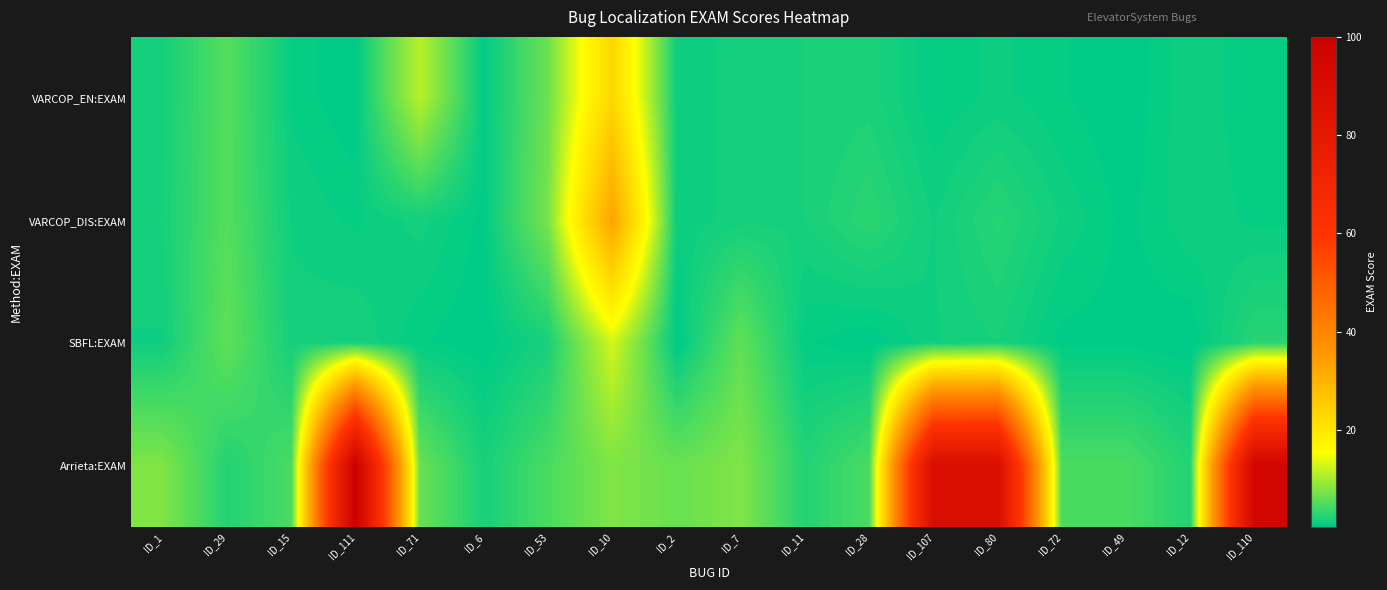

Reading left to right, transcribe all the data shown in this chart.

VARCOP_EN:EXAM: ID_1=1.6	ID_29=5.4	ID_15=0.9	ID_111=0.2	ID_71=11.2	ID_6=0.4	ID_53=6.7	ID_10=23.2	ID_2=1.1	ID_7=1.6	ID_11=1.8	ID_28=2.0	ID_107=0.7	ID_80=1.1	ID_72=0.7	ID_49=0.2	ID_12=1.3	ID_110=0.7
VARCOP_DIS:EXAM: ID_1=1.8	ID_29=5.4	ID_15=1.3	ID_111=0.9	ID_71=1.6	ID_6=0.4	ID_53=7.4	ID_10=33.0	ID_2=1.1	ID_7=1.6	ID_11=1.8	ID_28=2.9	ID_107=1.3	ID_80=2.7	ID_72=1.3	ID_49=0.4	ID_12=1.3	ID_110=0.9
SBFL:EXAM: ID_1=1.3	ID_29=6.0	ID_15=1.6	ID_111=1.8	ID_71=0.7	ID_6=0.2	ID_53=1.8	ID_10=12.7	ID_2=0.2	ID_7=6.0	ID_11=0.7	ID_28=0.2	ID_107=1.3	ID_80=1.8	ID_72=0.4	ID_49=0.4	ID_12=0.2	ID_110=2.7
Arrieta:EXAM: ID_1=7.8	ID_29=2.5	ID_15=4.7	ID_111=100.0	ID_71=6.5	ID_6=1.8	ID_53=4.7	ID_10=7.8	ID_2=6.5	ID_7=7.8	ID_11=2.5	ID_28=4.7	ID_107=89.3	ID_80=89.3	ID_72=4.7	ID_49=4.7	ID_12=2.5	ID_110=95.3